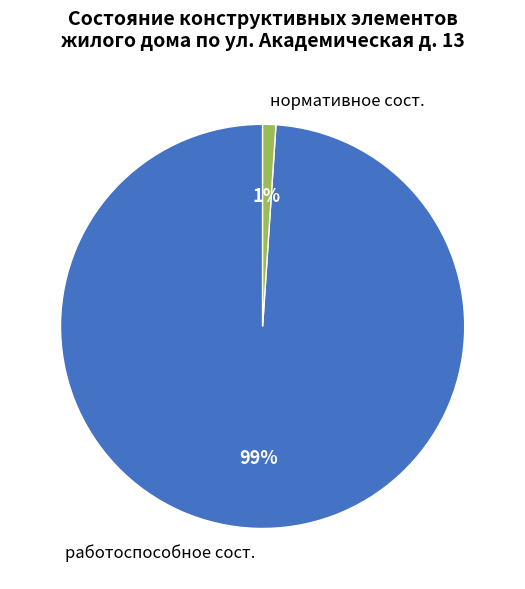

To the nearest percent, what percentage of the pie is работоспособное сост.?

99%